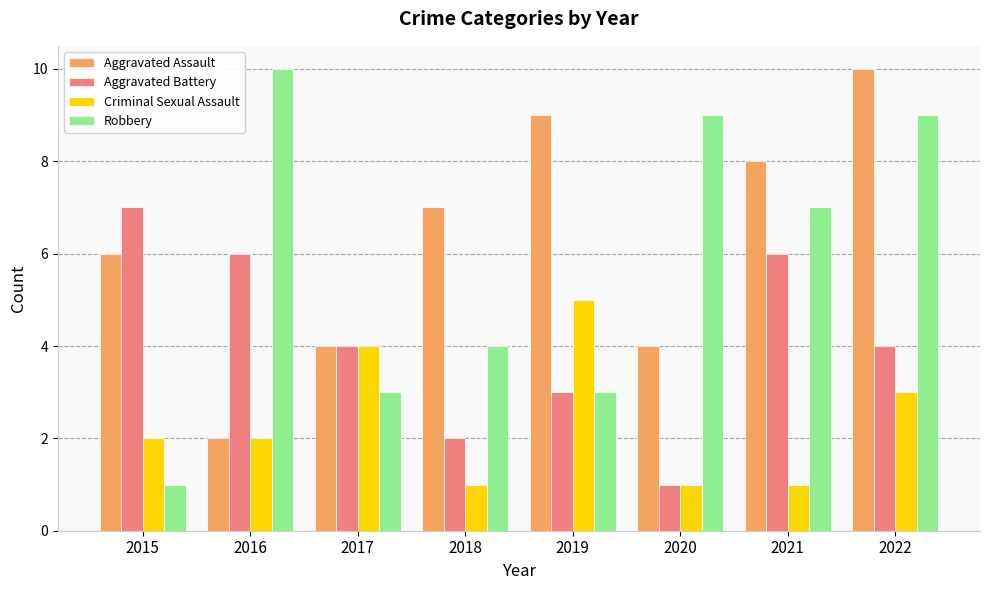

Rank the series at 2022 from lowest to highest value.

Criminal Sexual Assault, Aggravated Battery, Robbery, Aggravated Assault